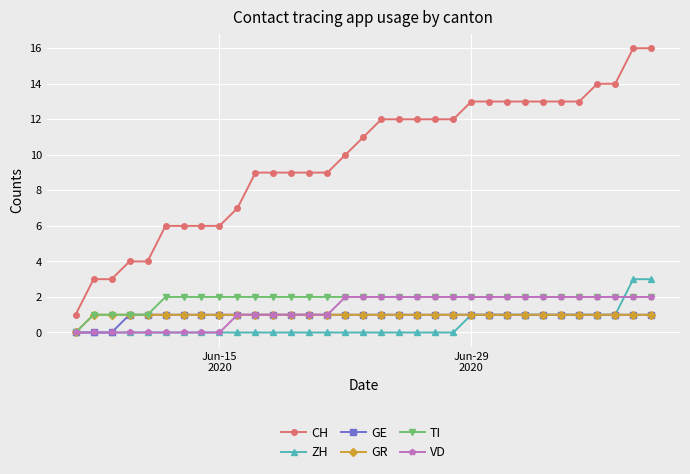

True or false: VD and CH intersect in this chart.

False